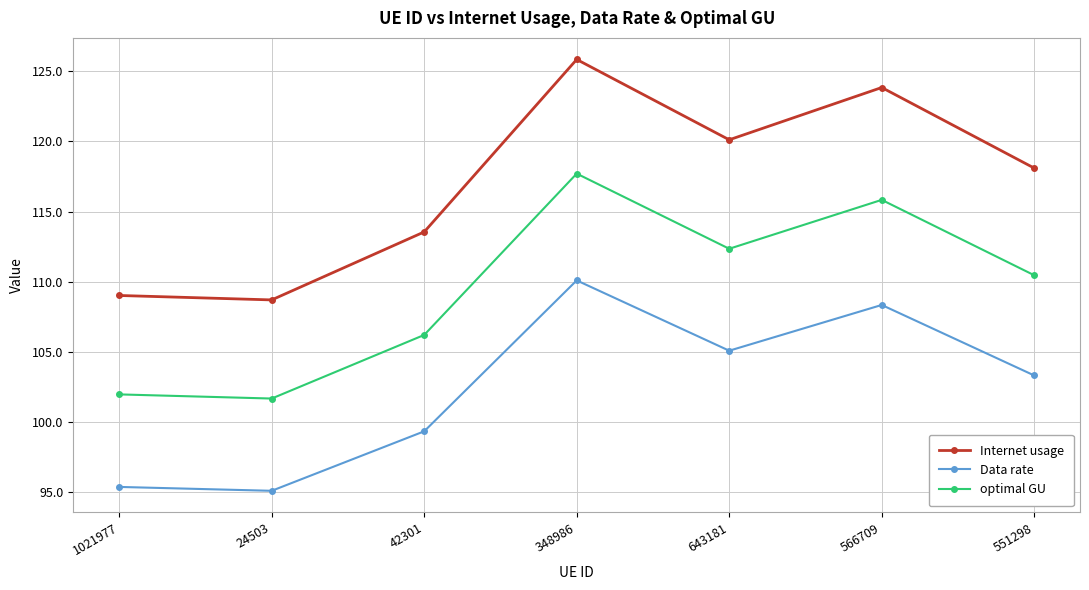

At how many categories does at least one series exceed 103?

7